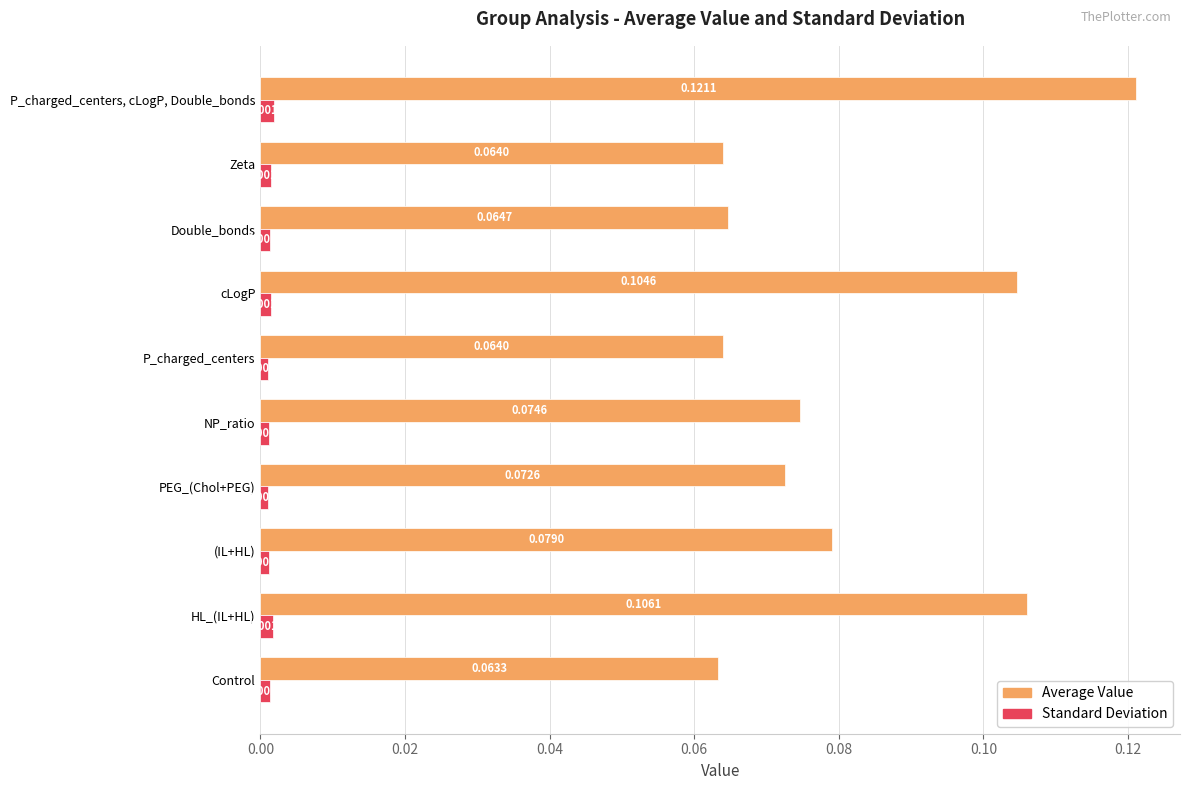

Rank the series by their maximum value, from highest to lowest.

Average Value, Standard Deviation